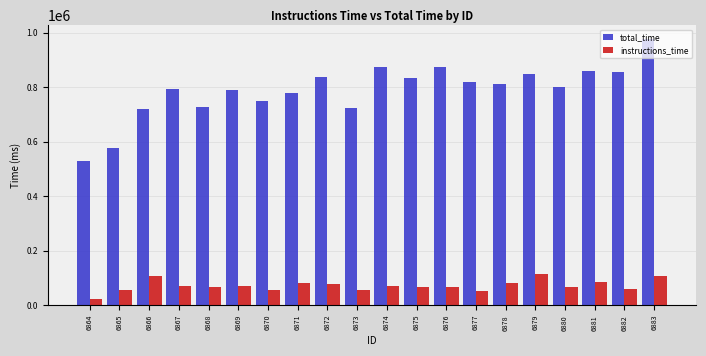

True or false: total_time has a value of 503338 at 6870.

False